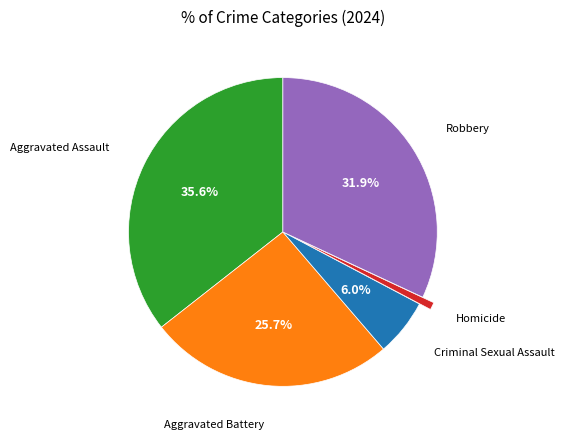

Does any single category account for the majority?

No